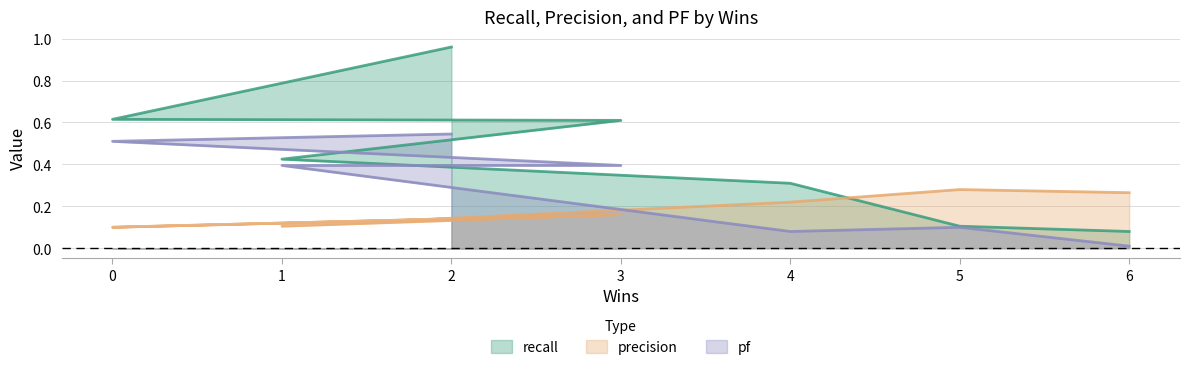

At 3, list the series in order from smallest to largest.

precision, pf, recall